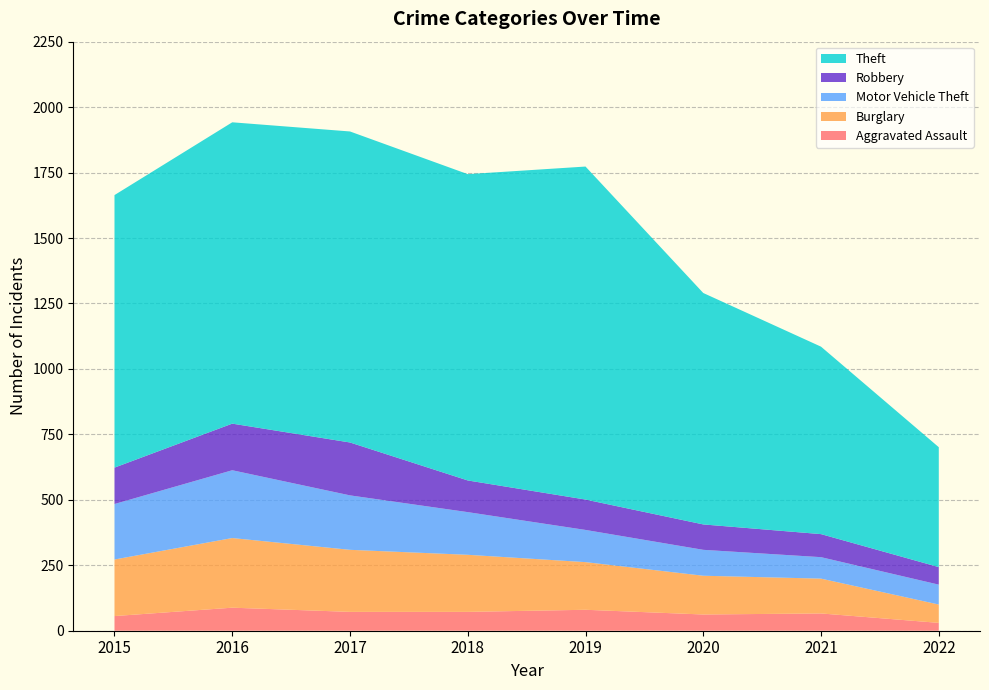

Reading left to right, extract all data points from this chart.

Aggravated Assault: 56	88	72	72	80	62	66	30
Burglary: 216	266	237	218	182	148	133	70
Motor Vehicle Theft: 212	259	208	163	123	99	82	76
Robbery: 139	178	202	121	116	97	88	67
Theft: 1041	1151	1188	1170	1272	884	716	458